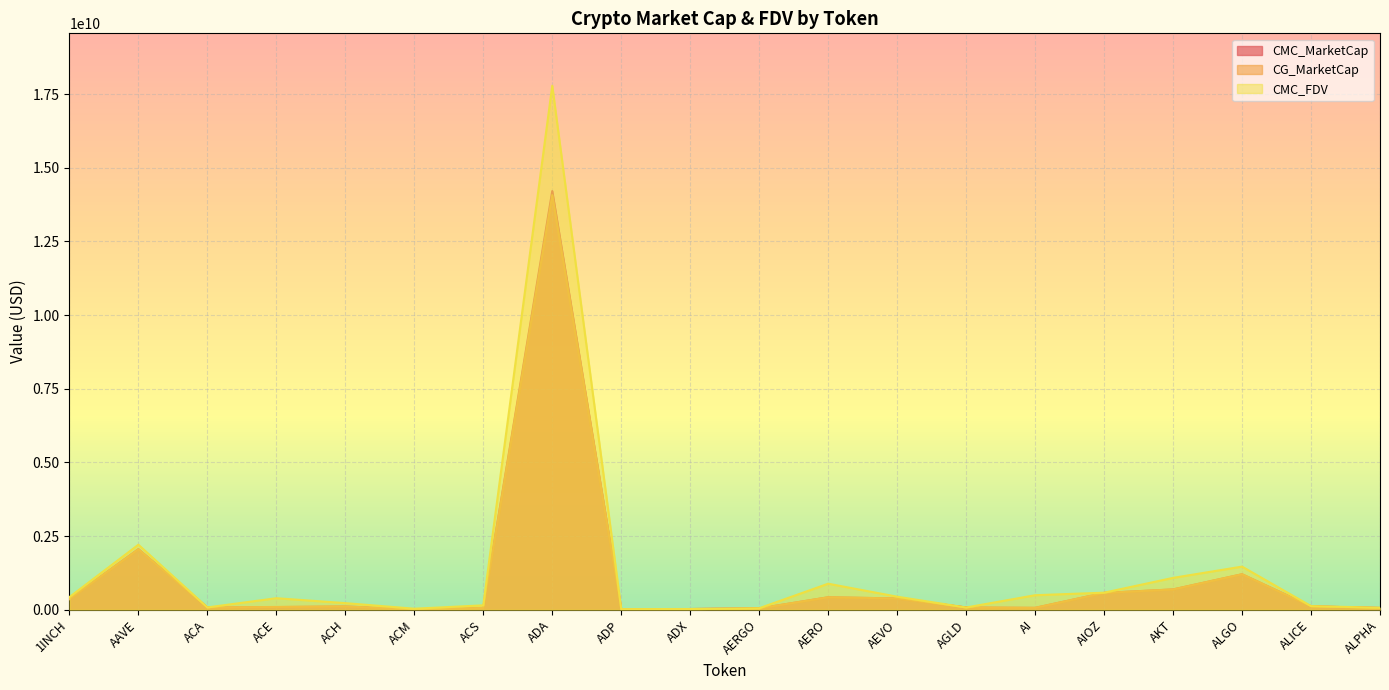

Between ADA and ACA, which is larger?

ADA